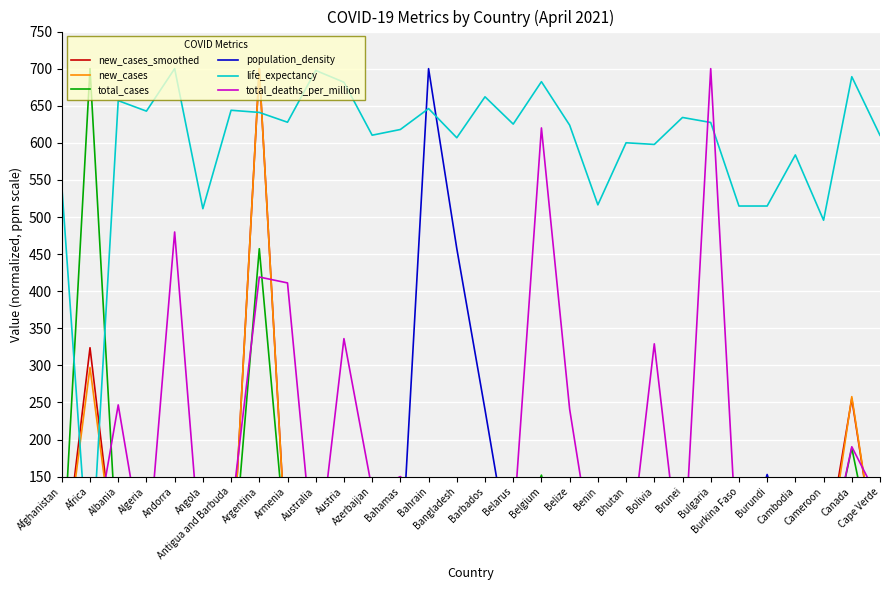

Reading left to right, extract all data points from this chart.

new_cases_smoothed: Afghanistan=5.5	Africa=323.8	Albania=3.7	Algeria=7.1	Andorra=1.0	Angola=6.3	Antigua and Barbuda=0.0	Argentina=700.0	Armenia=18.1	Australia=0.7	Austria=64.4	Azerbaijan=42.7	Bahamas=2.2	Bahrain=35.2	Bangladesh=89.1	Barbados=0.2	Belarus=39.0	Belgium=101.4	Belize=0.3	Benin=0.5	Bhutan=0.3	Bolivia=35.9	Brunei=0.0	Bulgaria=37.0	Burkina Faso=0.4	Burundi=1.1	Cambodia=20.9	Cameroon=28.7	Canada=255.2	Cape Verde=9.6
new_cases: Afghanistan=5.3	Africa=297.2	Albania=3.4	Algeria=7.6	Andorra=1.1	Angola=6.9	Antigua and Barbuda=0.0	Argentina=700.0	Armenia=16.7	Australia=0.4	Austria=66.5	Azerbaijan=37.3	Bahamas=3.2	Bahrain=36.9	Bangladesh=68.0	Barbados=0.5	Belarus=47.0	Belgium=112.6	Belize=0.7	Benin=0.0	Bhutan=0.2	Bolivia=59.4	Brunei=0.0	Bulgaria=20.4	Burkina Faso=0.0	Burundi=0.3	Cambodia=23.8	Cameroon=0.0	Canada=257.9	Cape Verde=10.2
total_cases: Afghanistan=9.2	Africa=700.0	Albania=20.1	Algeria=18.8	Andorra=2.0	Angola=4.1	Antigua and Barbuda=0.2	Argentina=457.3	Armenia=33.2	Australia=4.6	Austria=95.0	Azerbaijan=49.0	Bahamas=1.6	Bahrain=27.2	Bangladesh=116.6	Barbados=0.6	Belarus=55.1	Belgium=152.1	Belize=1.9	Benin=1.2	Bhutan=0.2	Bolivia=46.6	Brunei=0.0	Bulgaria=62.1	Burkina Faso=2.0	Burundi=0.6	Cambodia=2.1	Cameroon=11.1	Canada=188.7	Cape Verde=3.7
population_density: Afghanistan=19.7	Africa=0.0	Albania=37.9	Algeria=6.3	Andorra=59.2	Angola=8.6	Antigua and Barbuda=0.0	Argentina=5.8	Armenia=37.2	Australia=1.2	Austria=38.6	Azerbaijan=43.1	Bahamas=14.3	Bahrain=700.0	Bangladesh=457.4	Barbados=240.3	Belarus=16.9	Belgium=135.8	Belize=5.9	Benin=35.8	Bhutan=7.7	Bolivia=3.7	Brunei=29.4	Bulgaria=23.6	Burkina Faso=25.4	Burundi=153.0	Cambodia=32.8	Cameroon=18.4	Canada=1.5	Cape Verde=49.0
life_expectancy: Afghanistan=542.0	Africa=0.0	Albania=656.9	Algeria=642.7	Andorra=700.0	Angola=511.2	Antigua and Barbuda=643.9	Argentina=641.0	Armenia=627.8	Australia=697.6	Austria=681.7	Azerbaijan=610.3	Bahamas=618.0	Bahrain=646.2	Bangladesh=606.9	Barbados=662.0	Belarus=625.3	Belgium=682.4	Belize=623.8	Benin=516.4	Bhutan=600.1	Bolivia=597.8	Brunei=634.2	Bulgaria=627.4	Burkina Faso=514.8	Burundi=514.8	Cambodia=583.7	Cameroon=495.7	Canada=689.1	Cape Verde=610.1
total_deaths_per_million: Afghanistan=20.0	Africa=26.9	Albania=246.7	Algeria=22.0	Andorra=479.8	Angola=5.4	Antigua and Barbuda=96.9	Argentina=419.1	Armenia=411.2	Australia=10.6	Austria=336.1	Azerbaijan=132.1	Bahamas=150.1	Bahrain=112.6	Bangladesh=20.6	Barbados=45.4	Belarus=79.8	Belgium=620.1	Belize=240.9	Benin=2.4	Bhutan=0.4	Bolivia=329.1	Brunei=2.0	Bulgaria=700.0	Burkina Faso=2.2	Burundi=0.1	Cambodia=1.6	Cameroon=12.4	Canada=190.3	Cape Verde=115.8